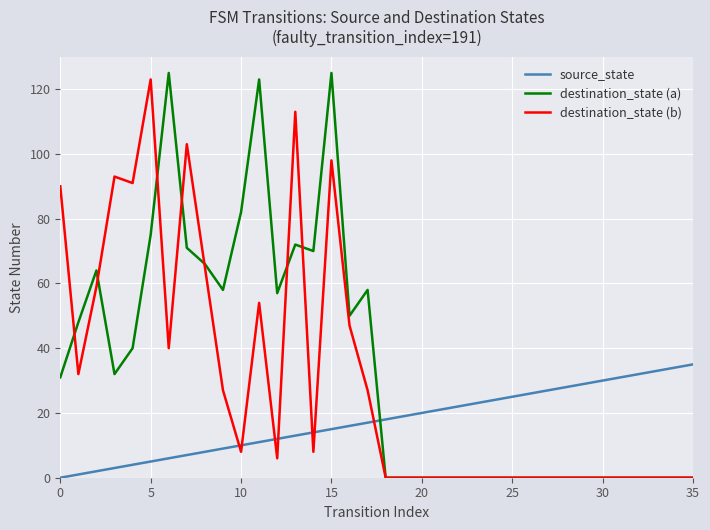

List the series in order of their overall mean, highest first.

destination_state (a), destination_state (b), source_state